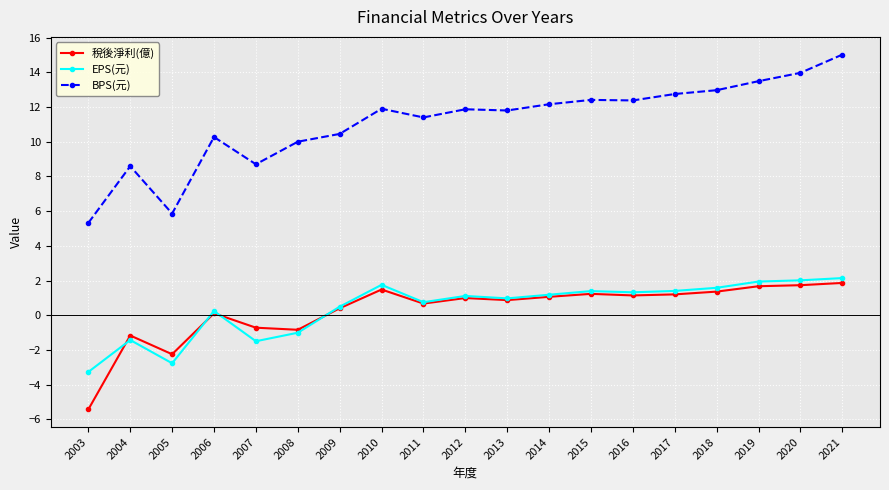

The value of EPS(元) at 2014 is 1.2. True or false?

True